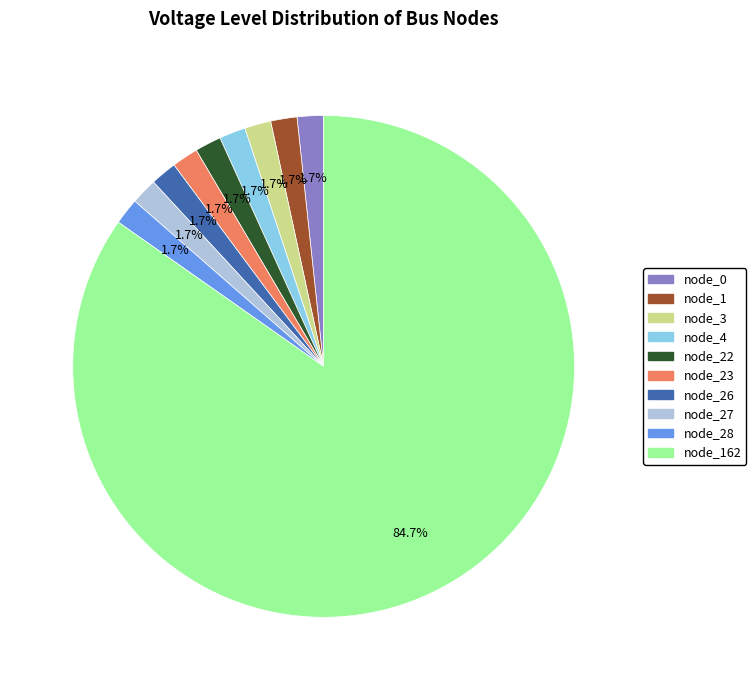

Is there a majority slice in this chart?

Yes